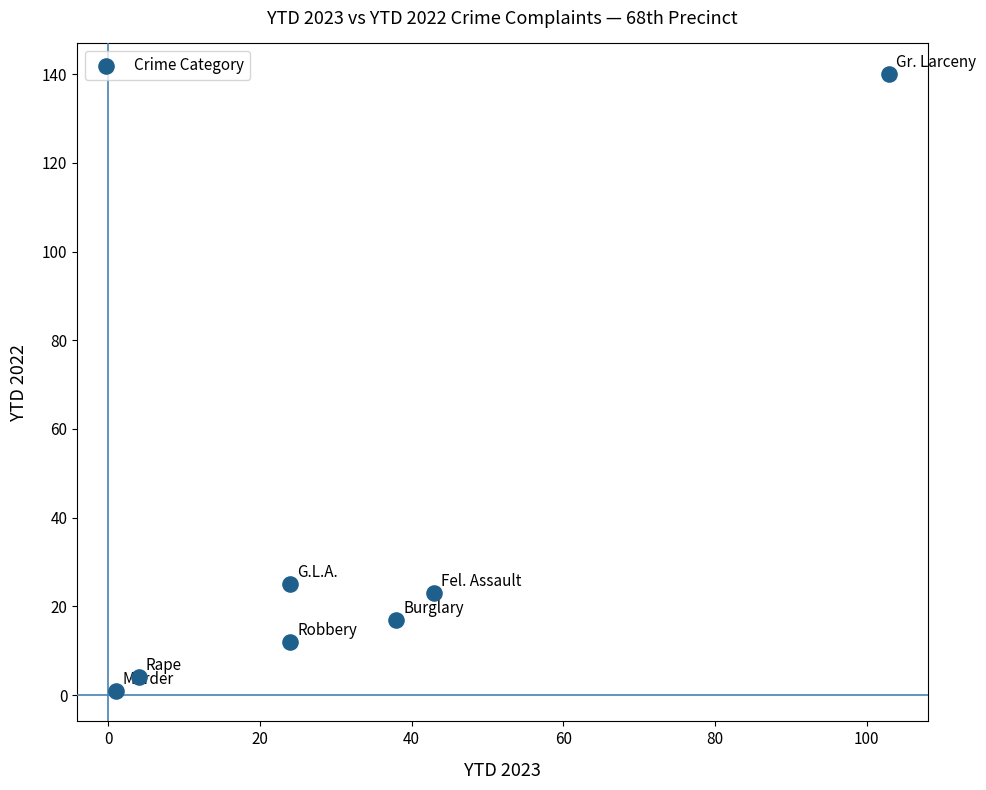

What Y value in the scatter plot is closest to 70?

25